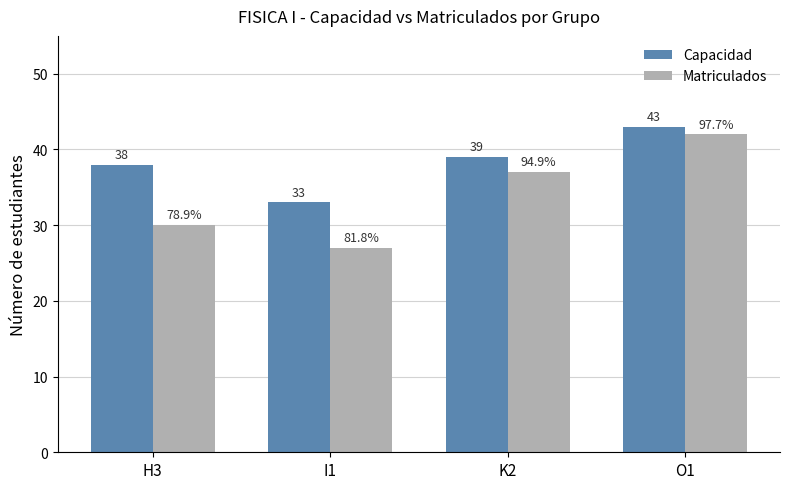

Reading right to left, transcribe all the data shown in this chart.

Capacidad: O1=43	K2=39	I1=33	H3=38
Matriculados: O1=42	K2=37	I1=27	H3=30